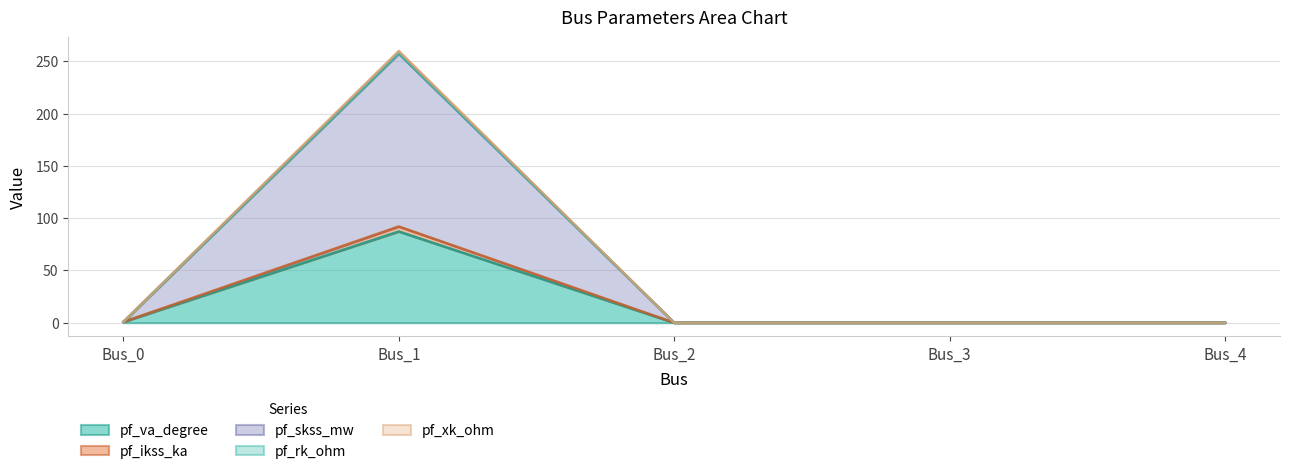

At which category is the sum across all series the highest?

Bus_1